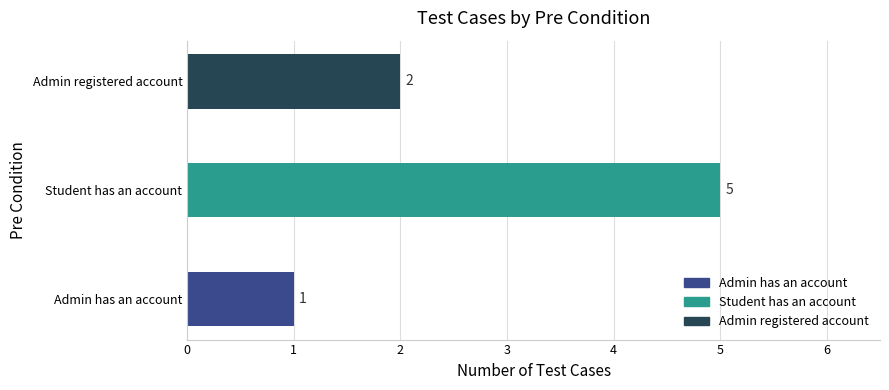

Is it true that the value at Admin registered account is 2?

True